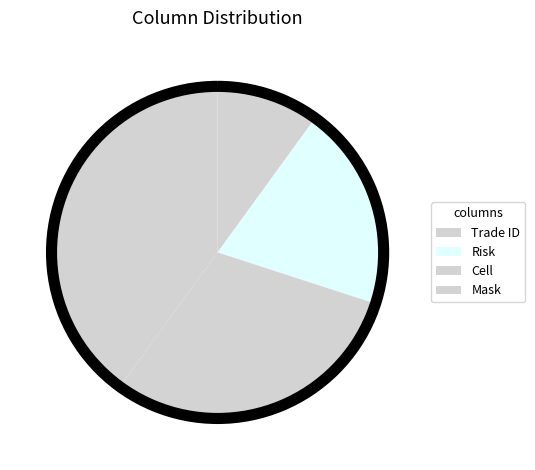

Is it true that Mask is 46% of the pie?

False